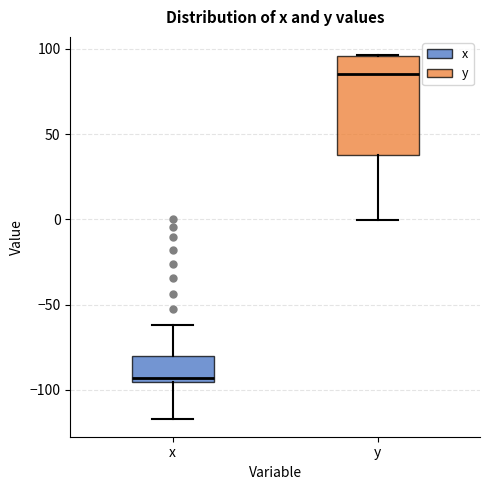

Reading left to right, transcribe this box plot: for each box, give where its median line is, the range the box spans, and where its two whiskers end, as read against the y-axis. The values are not printed on the chart, so give them approximately, as read against the axis.

x: median -95 (just above the box's lower edge), box -95 to -80, whiskers -115 to -60
y: median 85, box 40 to 95, whiskers 0 to 95